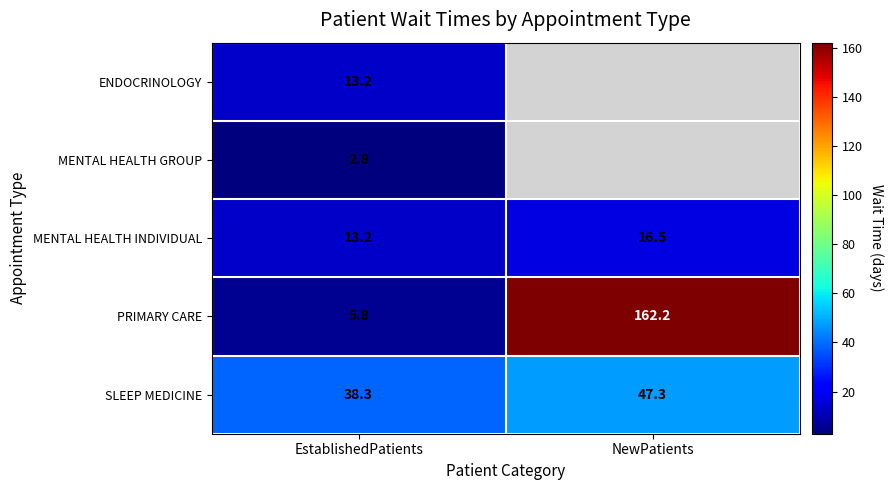

Is the value of MENTAL HEALTH INDIVIDUAL at EstablishedPatients greater than the value of PRIMARY CARE at NewPatients?

No